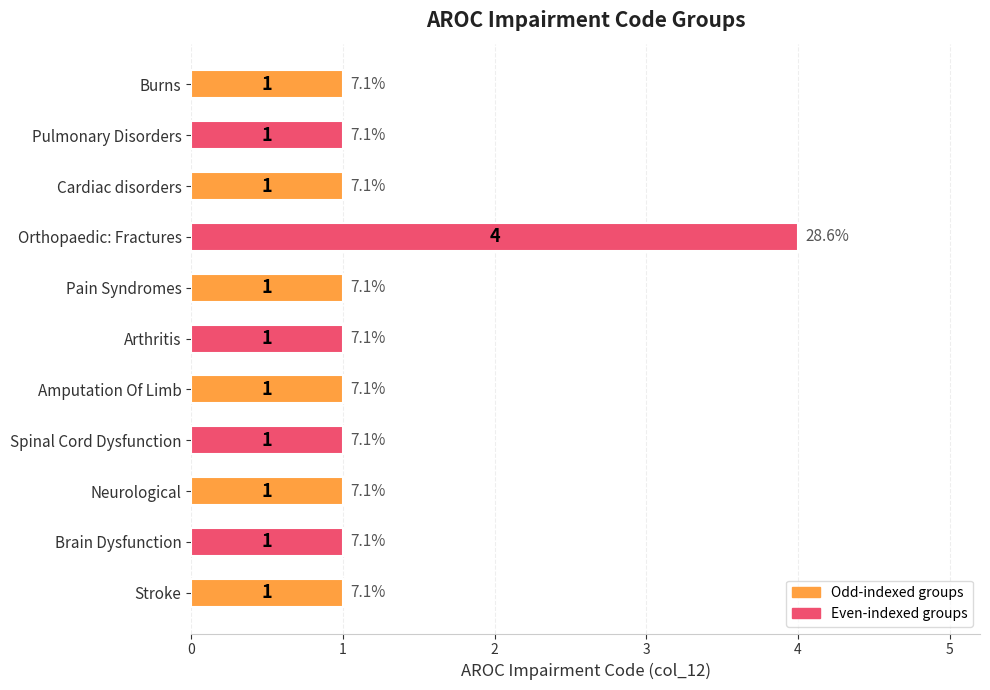

The value at Spinal Cord Dysfunction is 0. True or false?

False